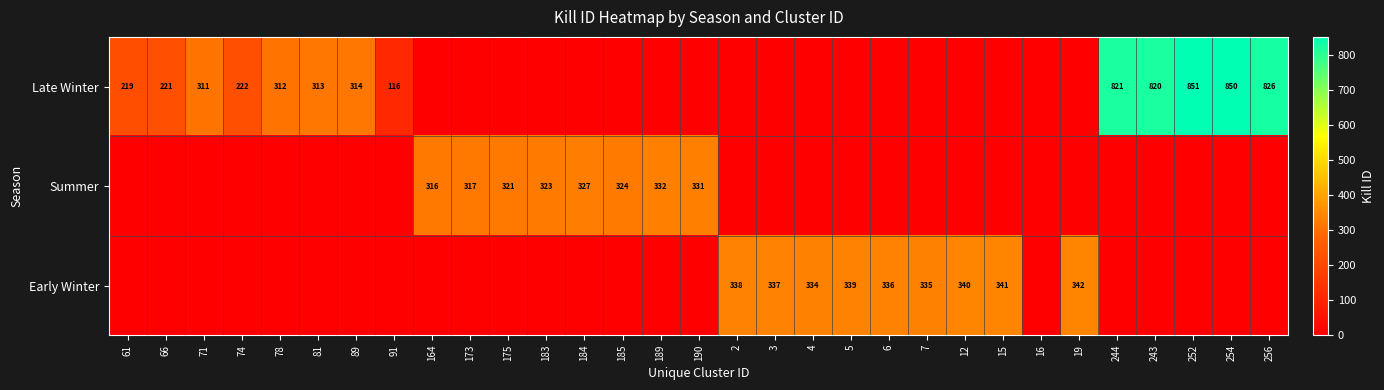

Is it true that Summer equals 94 at 164?

False